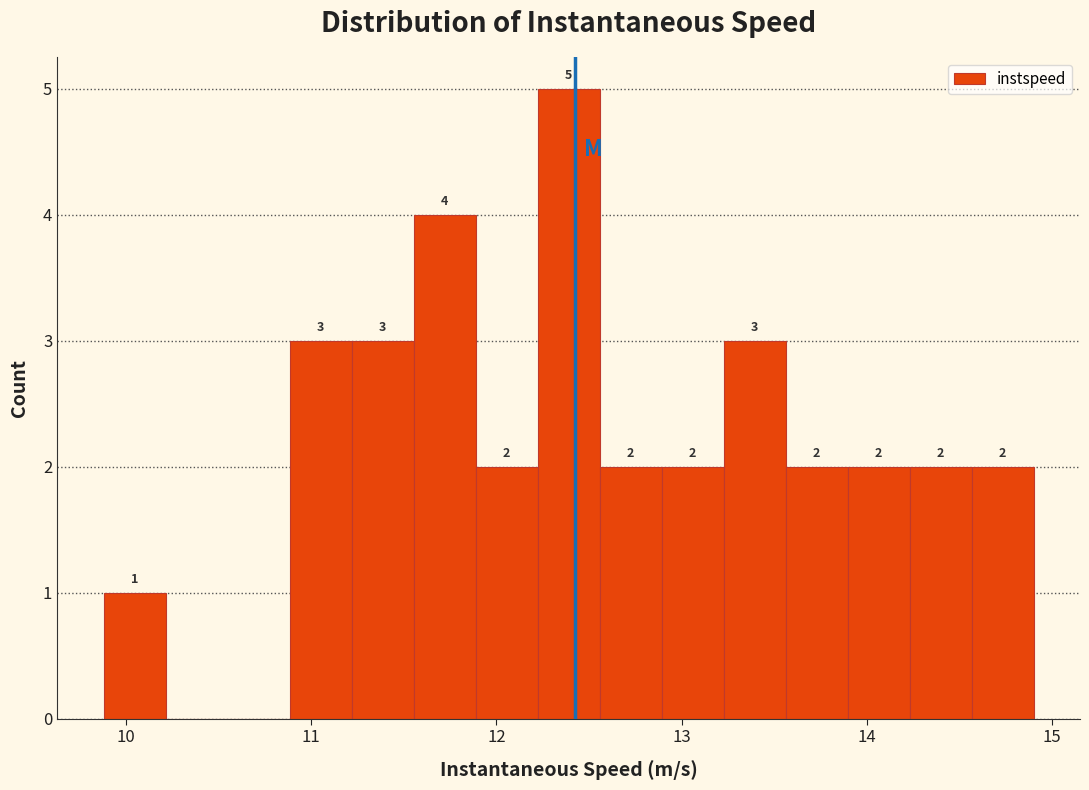

Around what value on the x-axis is the tallest bar? Give the approximate position of its centre, as read against the axis.

12.4